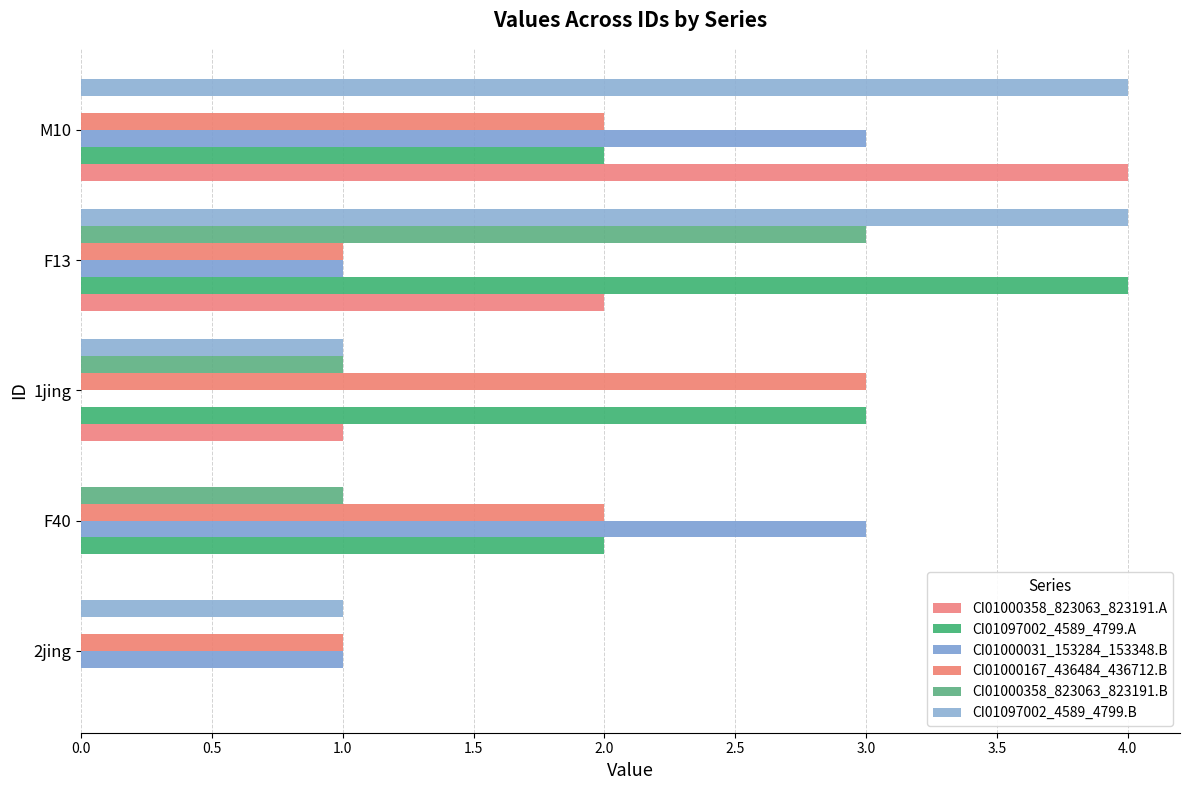

How many series are shown in this chart?

6